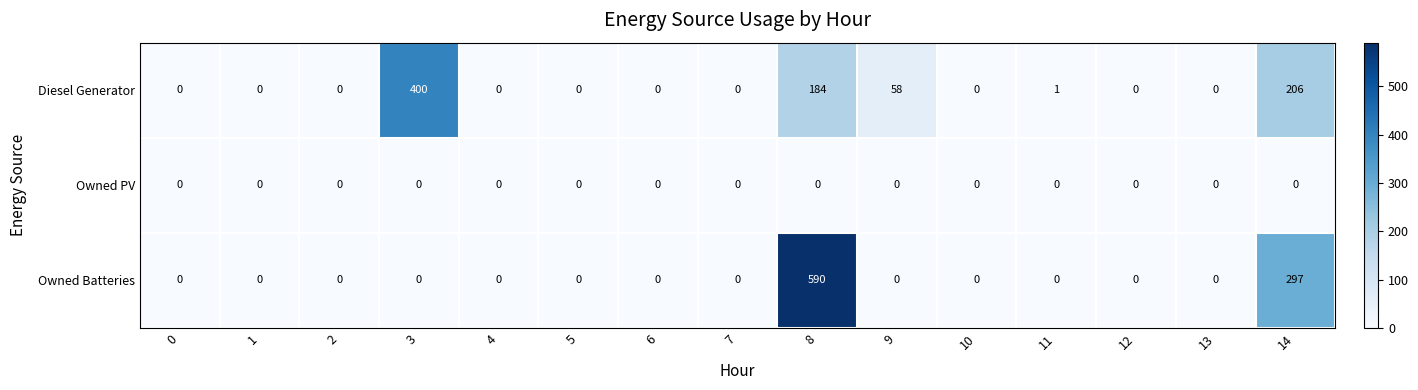

At which category is the sum across all series the highest?

8